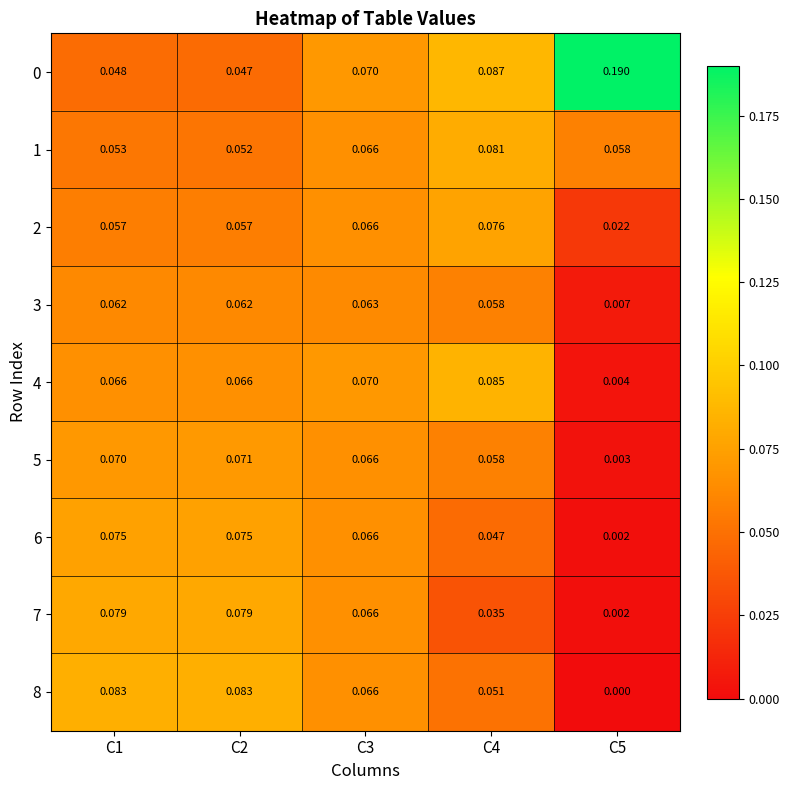

Is the value of 2 at C2 greater than the value of 0 at C2?

Yes